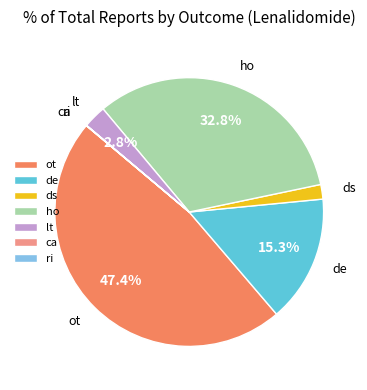

To the nearest percent, what is the combined percentage of ho and lt?

36%